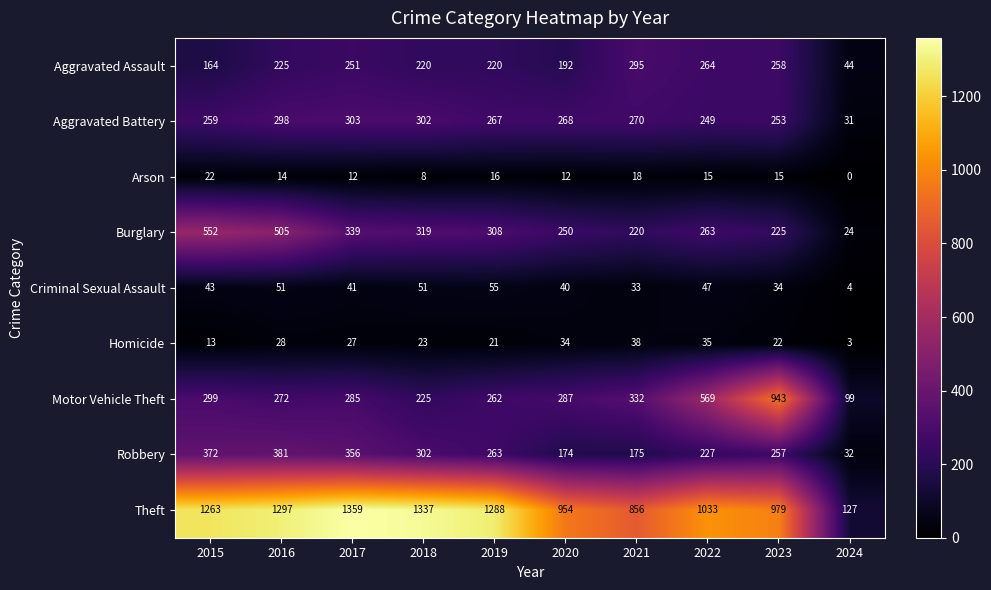

Which label corresponds to the largest value in the chart?

2017